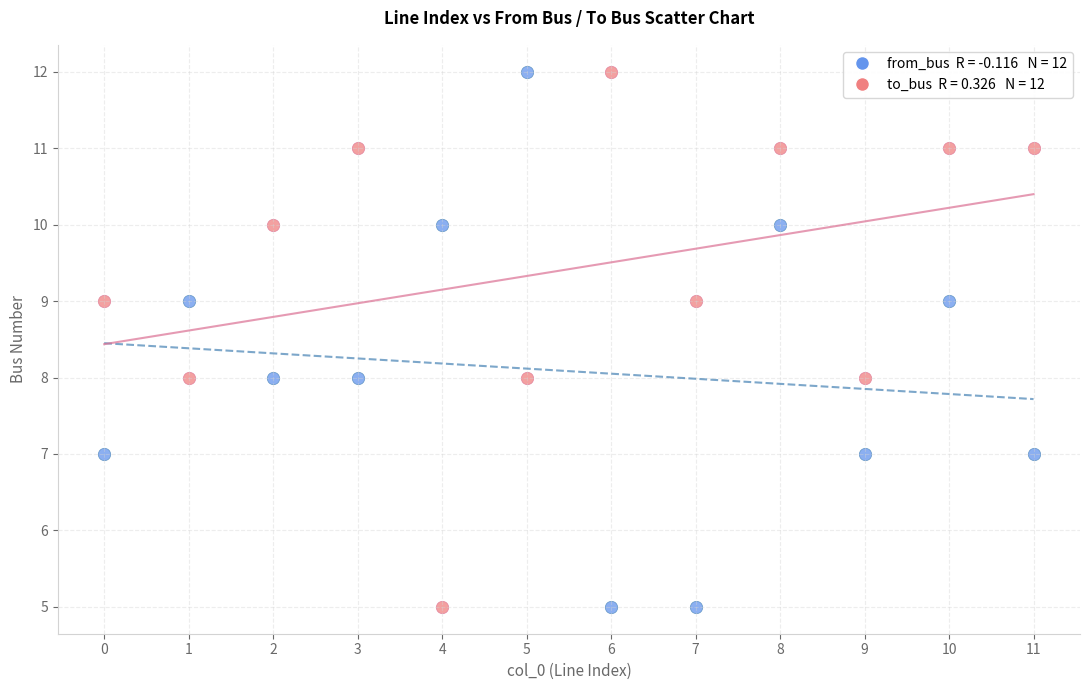

Across all data points, what is the range of Y values (max minus min)?

7